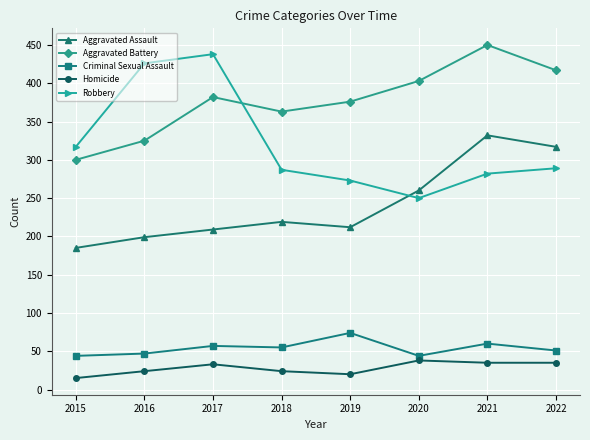

Where is the first local minimum for Robbery?

2020